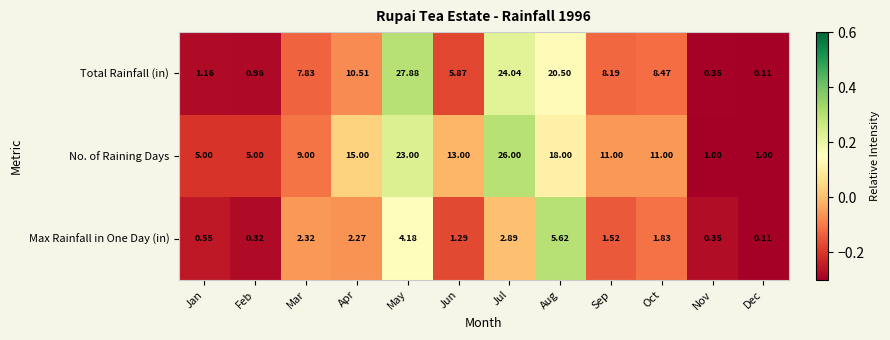

How many data points does each series have?

12